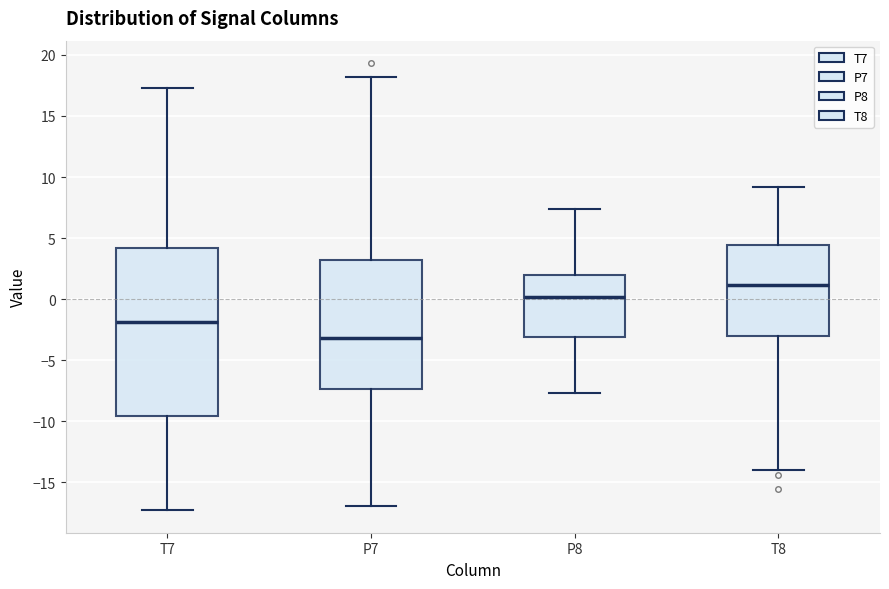

Which box is the tallest, from its lower edge to its upper edge?

T7